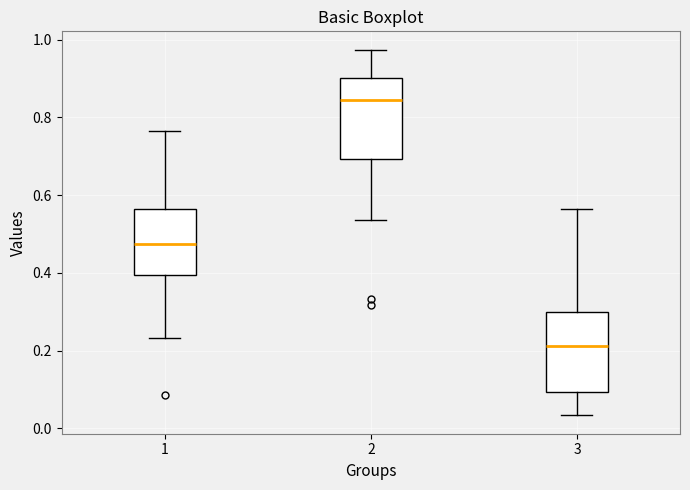

Which box's median line is the highest?

2